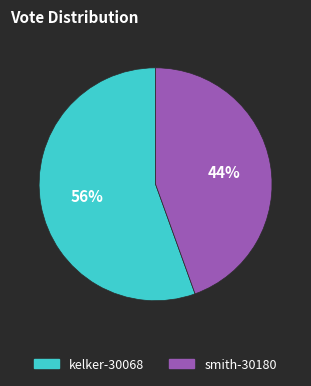

To the nearest percent, what is the average slice percentage?

50%